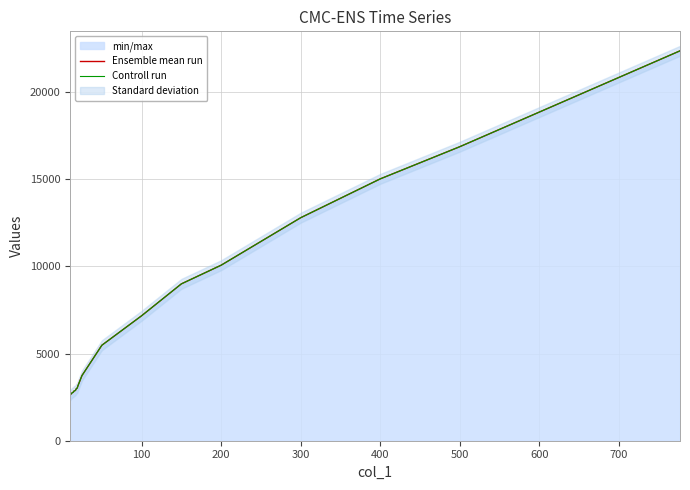

Which series has the widest spread of values?

Ensemble mean run